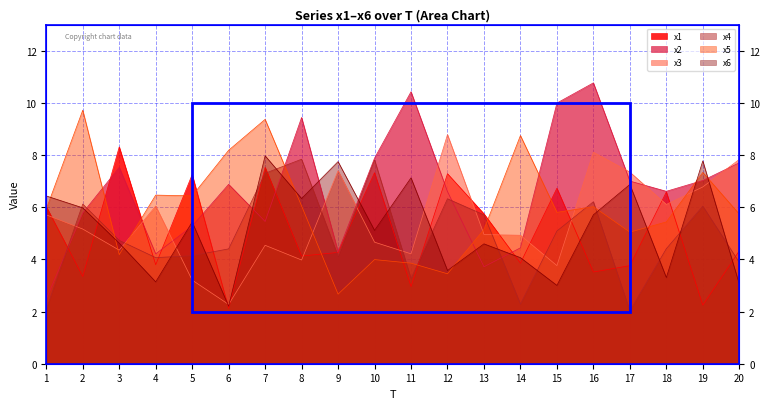

Between 7 and 13, which is larger?

7